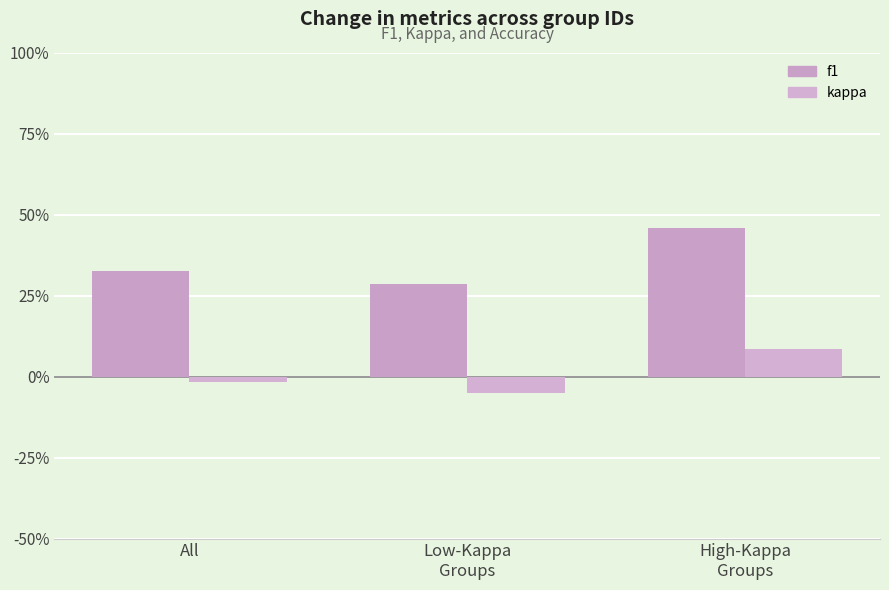

Which series changed the most between All and High-Kappa
Groups?

f1